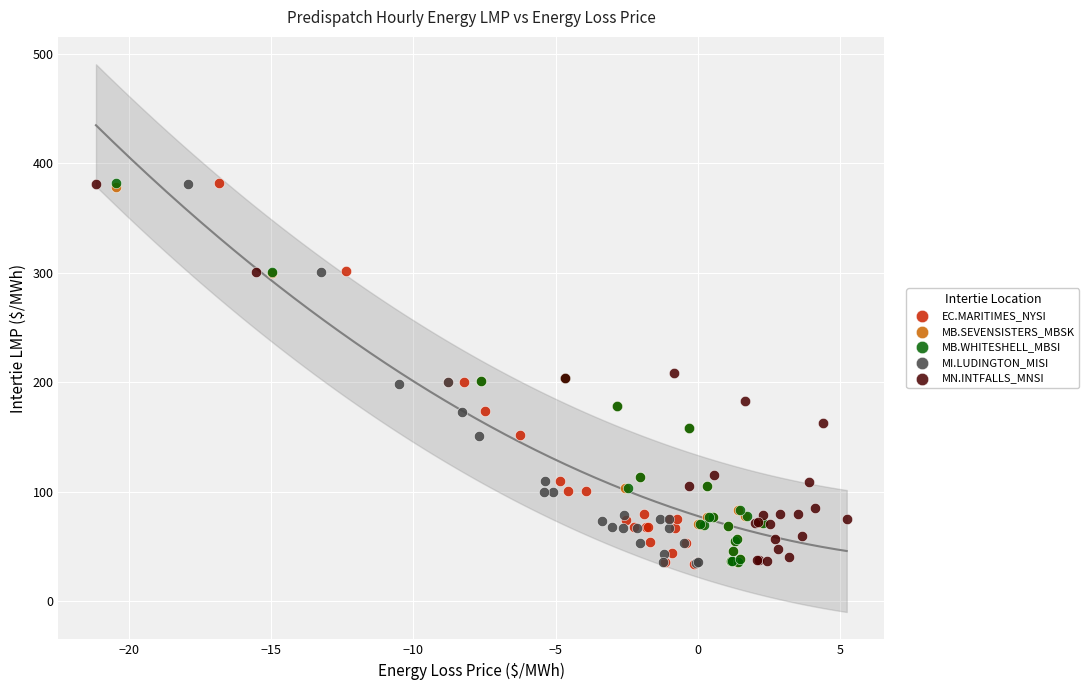

Which series has the widest spread of Y values?

EC.MARITIMES_NYSI